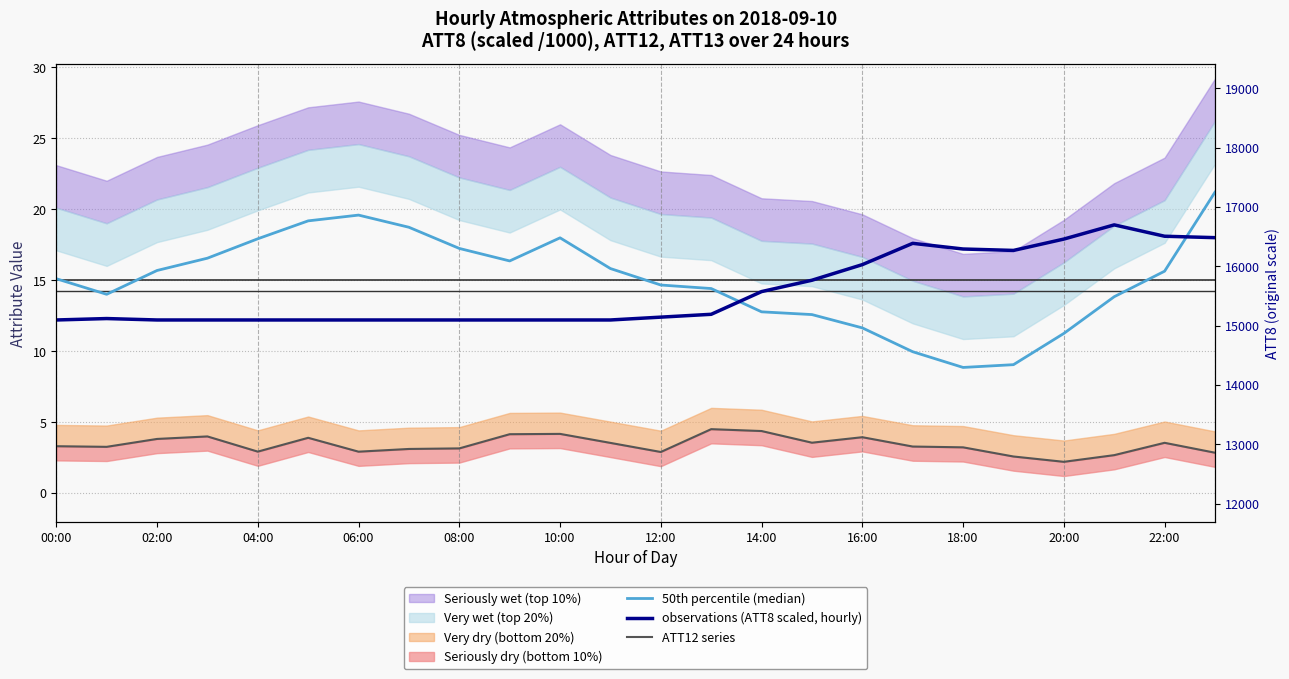

At which label is observations (ATT8 scaled, hourly) closest to 15?

15